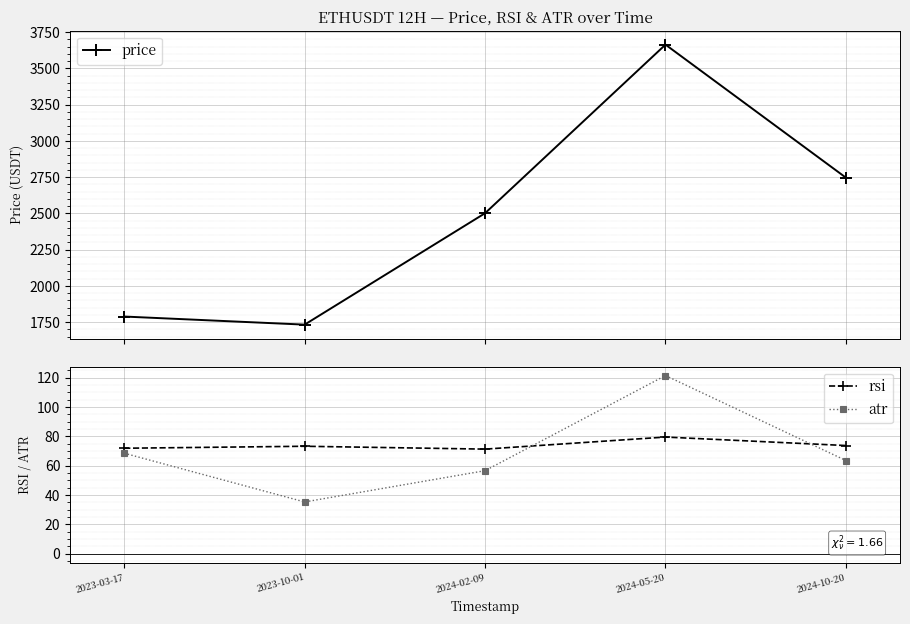

What are all the series names shown in the legend?

price, rsi, atr